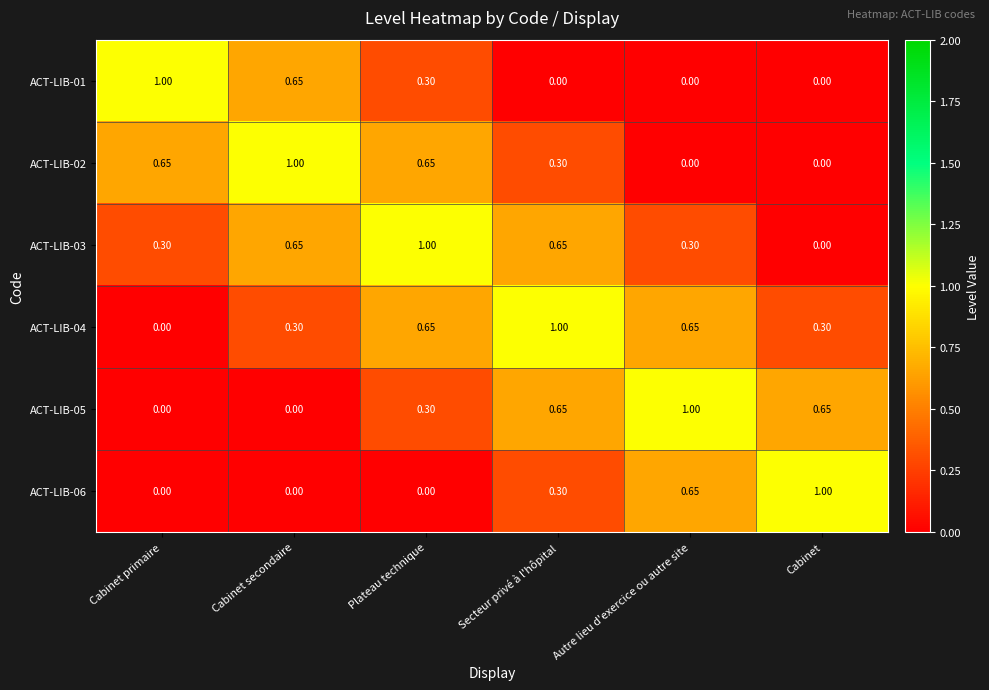

Is the value of ACT-LIB-01 at Autre lieu d'exercice ou autre site greater than the value of ACT-LIB-03 at Cabinet secondaire?

No